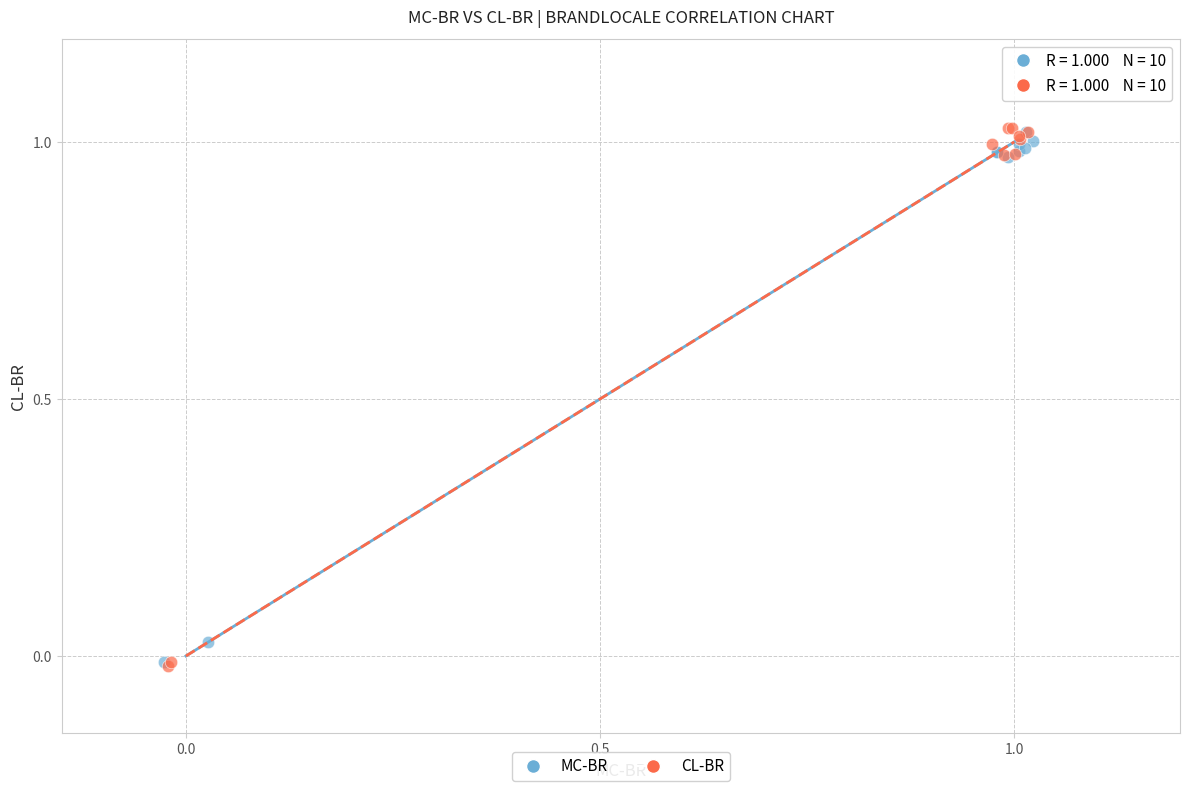

Which series has the largest Y range (max minus min)?

CL-BR